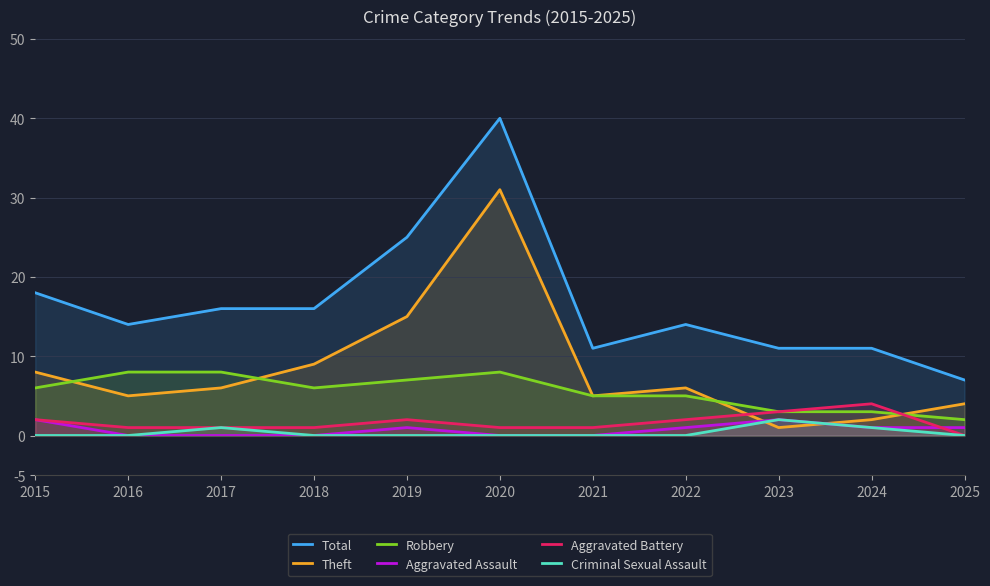

At which label is Criminal Sexual Assault closest to 1?

2017